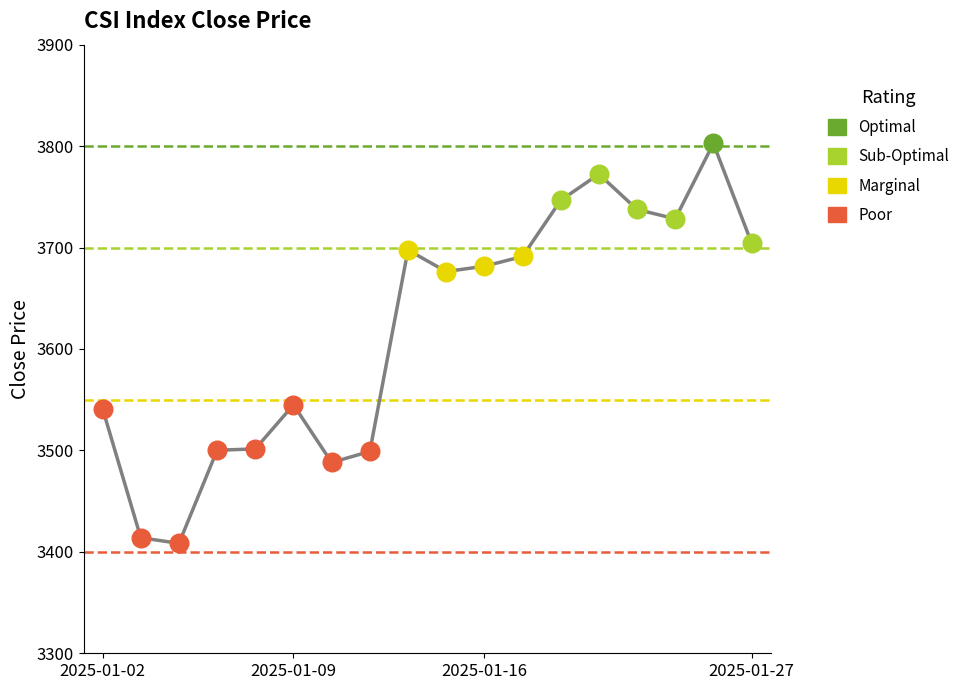

What is the minimum value shown in the chart?

3408.4